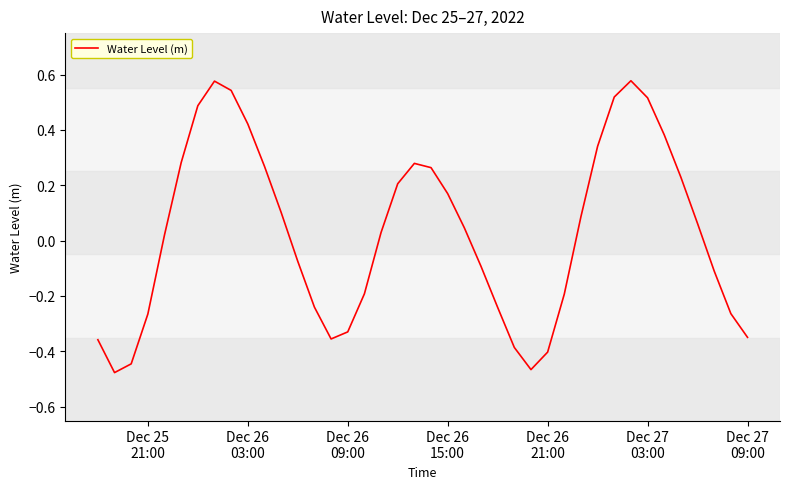

Does the chart display data point markers on the line(s)?

No